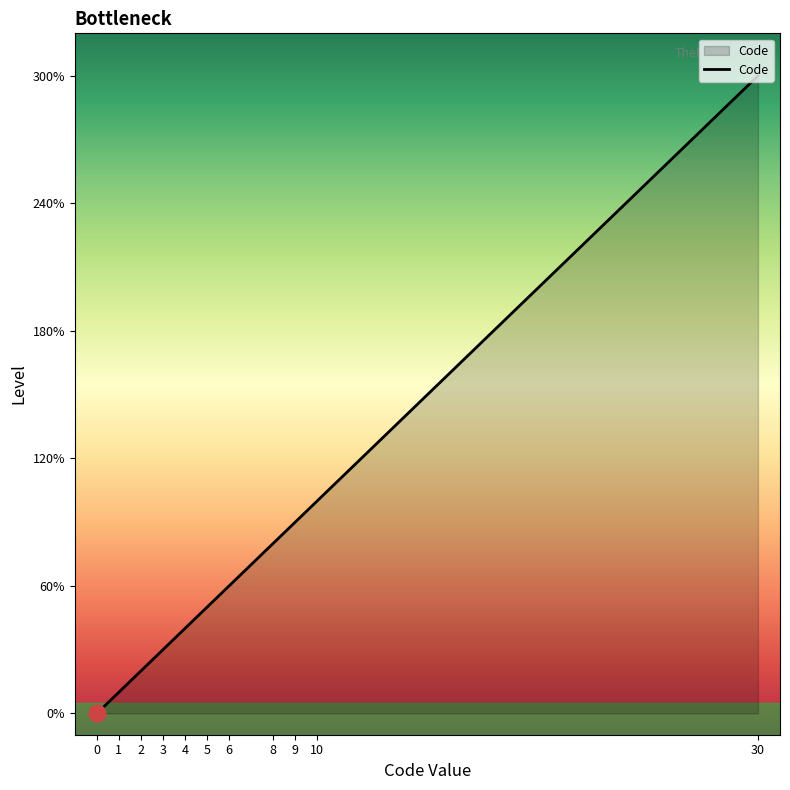

Does the chart display data point markers on the line(s)?

No